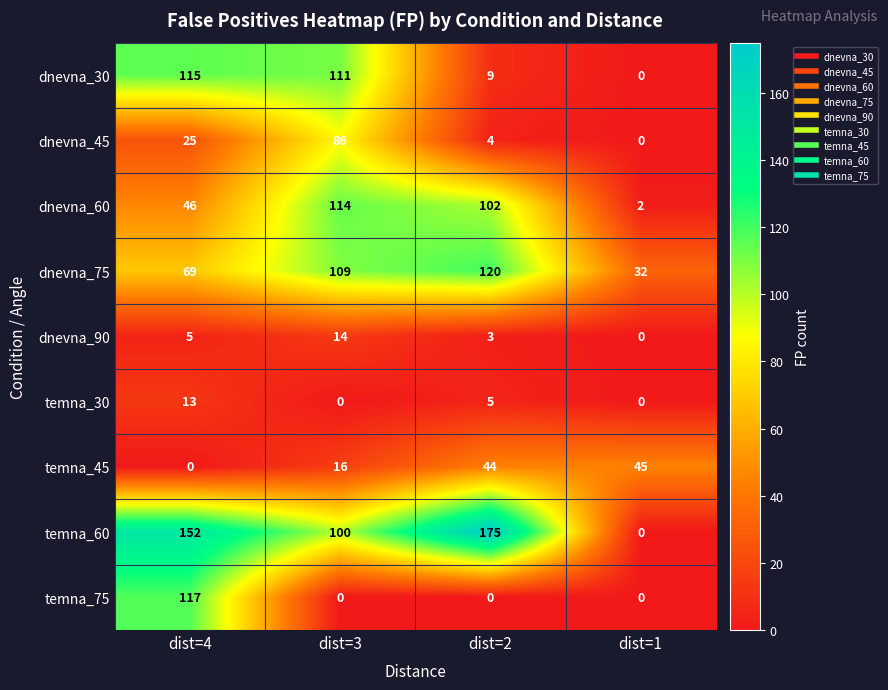

Which series has the largest range (max minus min)?

temna_60